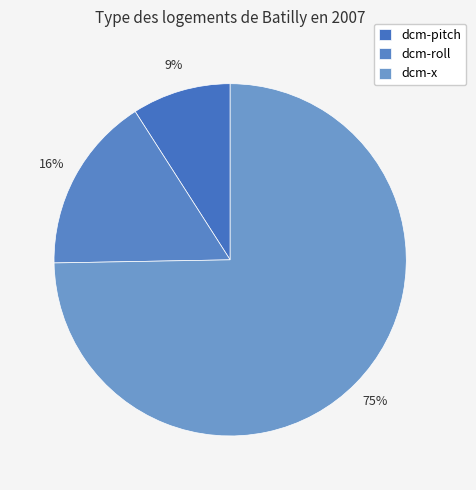

Combined, do dcm-x and dcm-pitch account for over 50%?

Yes